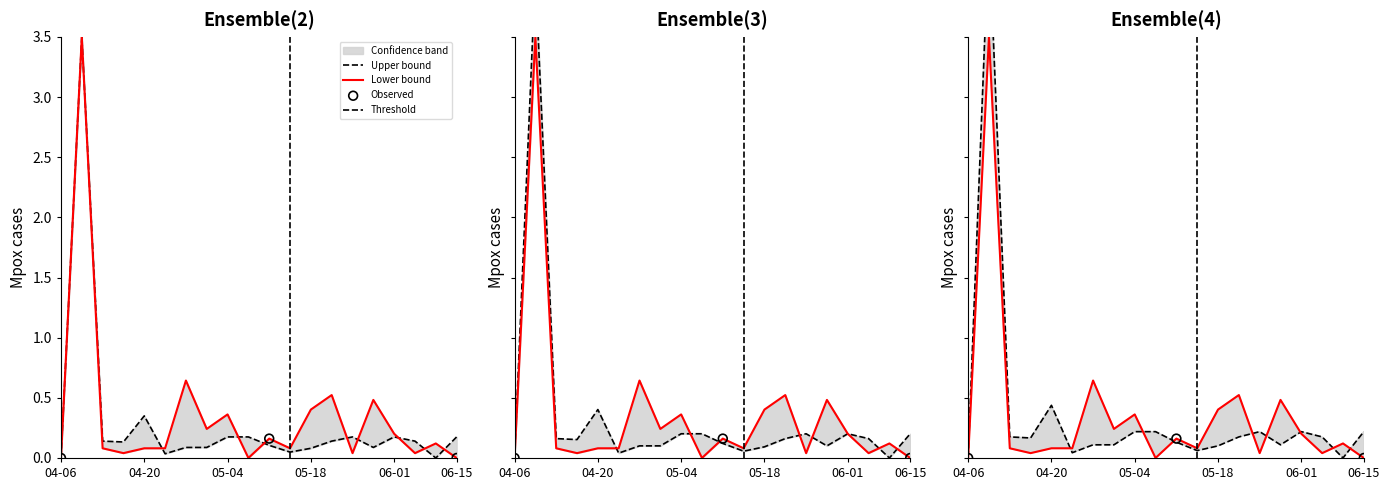

At how many categories does at least one series exceed 0?

20